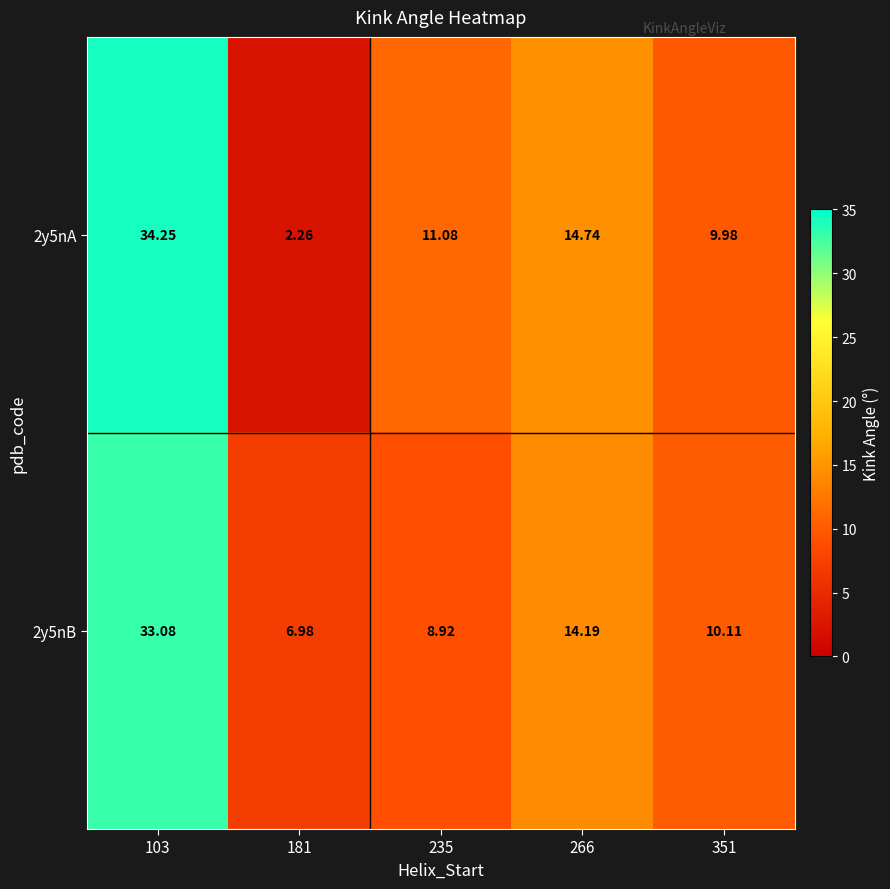

Is the value of 2y5nA at 181 greater than the value of 2y5nB at 103?

No